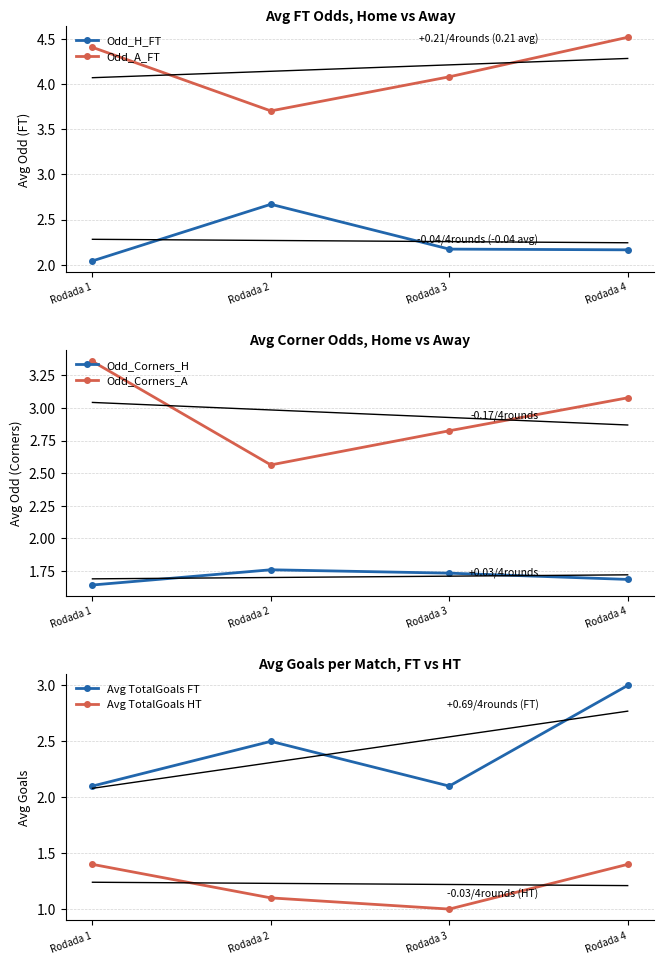

At which category does Odd_Corners_A reach its first local valley?

Rodada 2